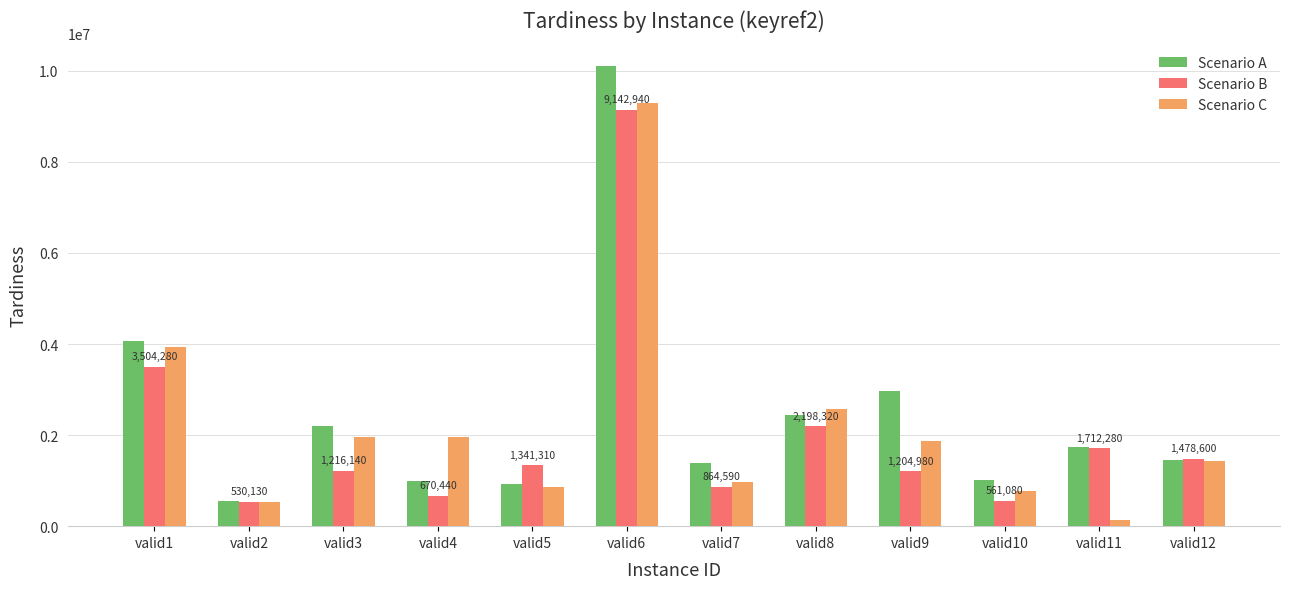

How many bars are there in total?

36